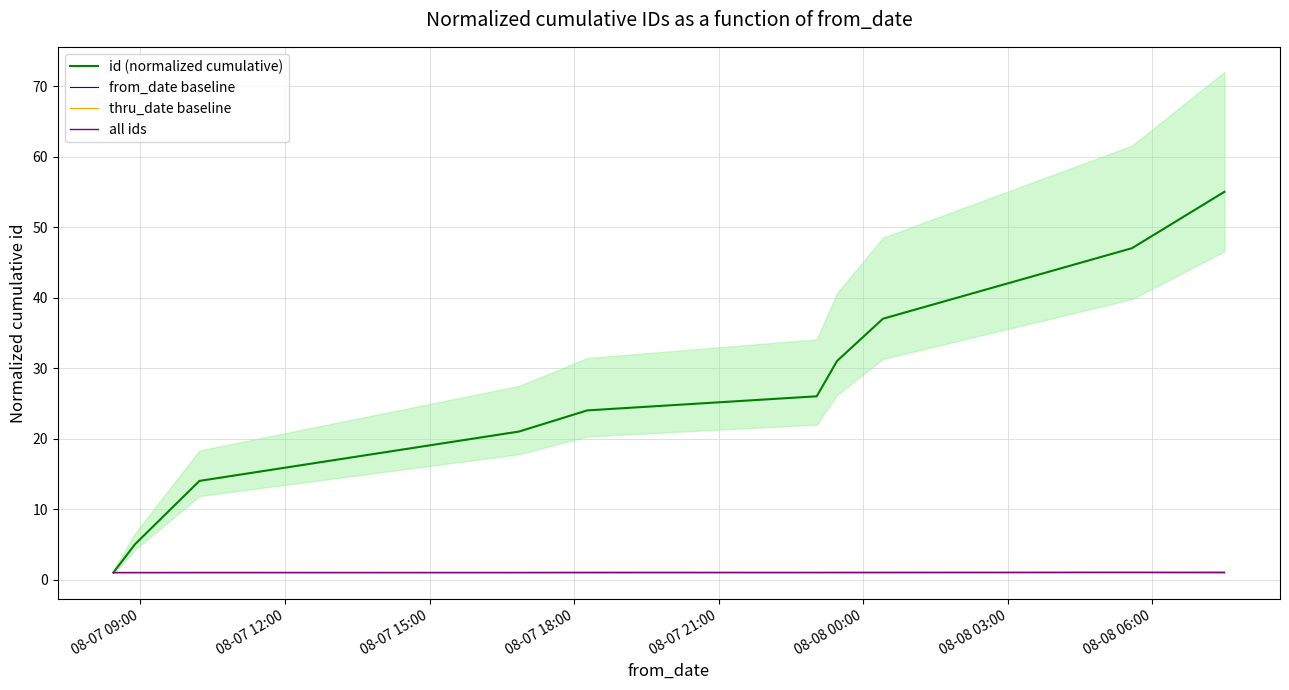

In from_date baseline, how many points are higher than both neighbors (excluding endpoints)?

3